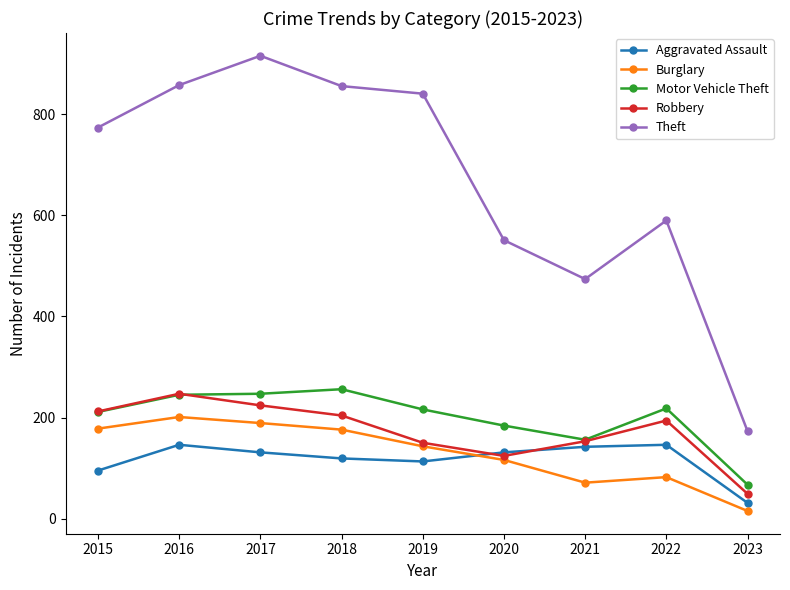

True or false: Motor Vehicle Theft and Theft intersect in this chart.

False